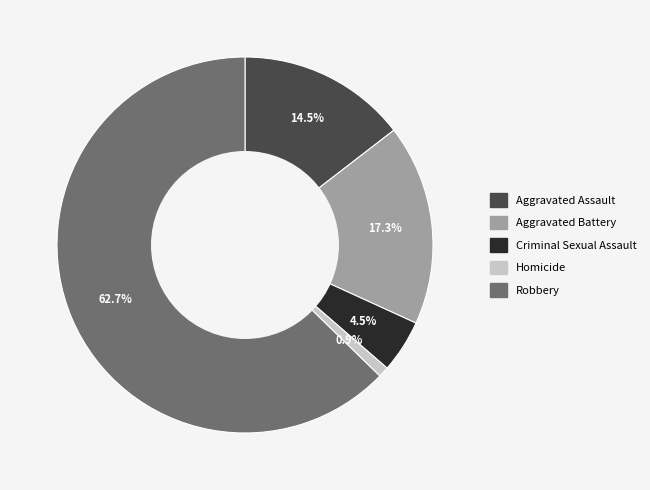

Rank the categories by value from lowest to highest.

Homicide, Criminal Sexual Assault, Aggravated Assault, Aggravated Battery, Robbery